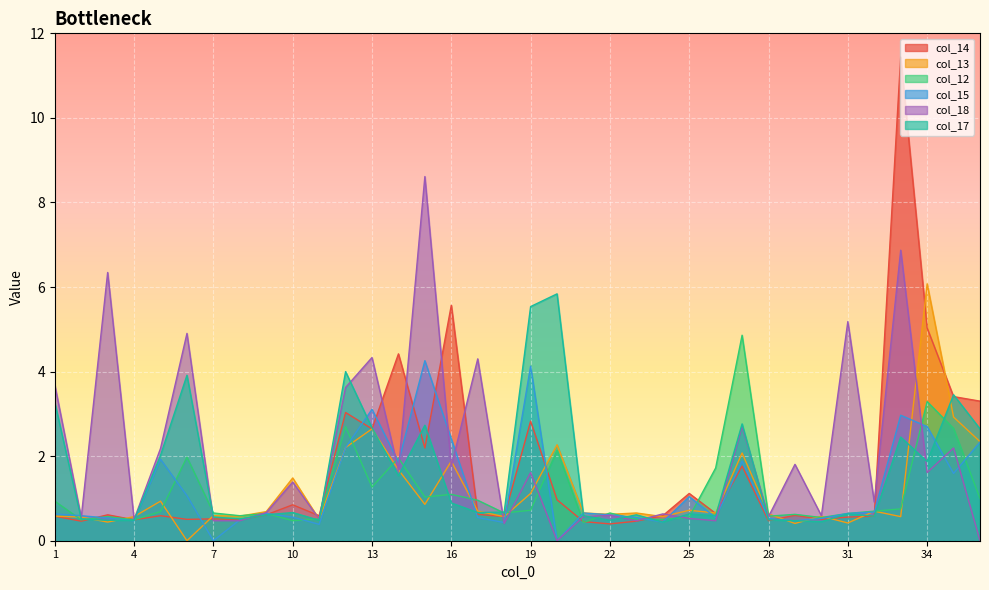

True or false: col_17 has more than 0 interior local peaks.

True